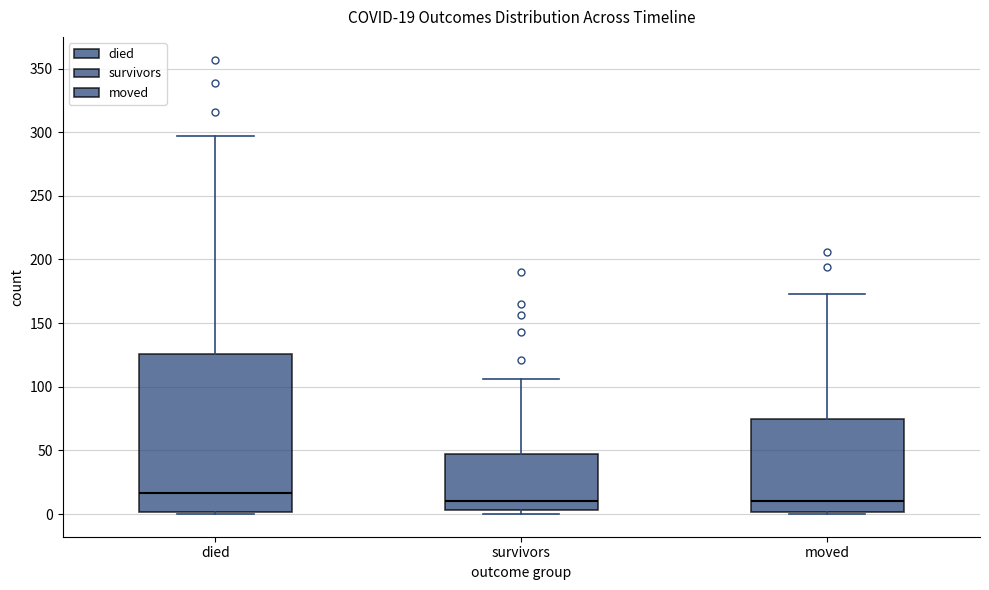

Comparing the boxes themselves (not the whiskers), which one is the tallest?

died